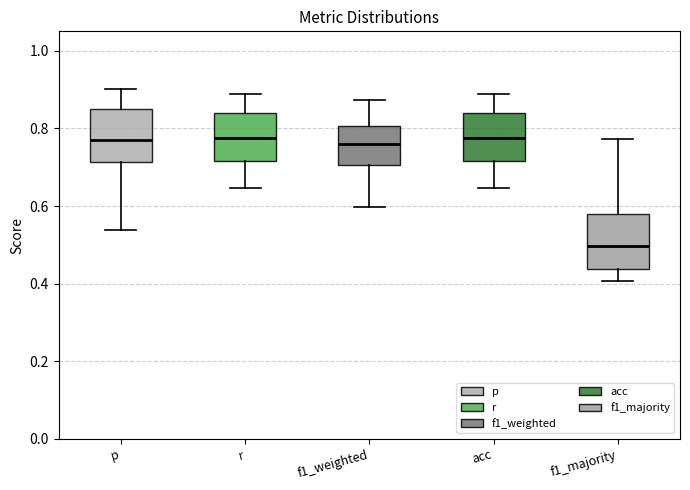

Reading left to right, transcribe this box plot: for each box, give where its median line is, the range the box spans, and where its two whiskers end, as read against the y-axis. The values are not printed on the chart, so give them approximately, as read against the axis.

p: median 0.78, box 0.72 to 0.84, whiskers 0.54 to 0.90
r: median 0.78, box 0.72 to 0.84, whiskers 0.64 to 0.88
f1_weighted: median 0.76, box 0.70 to 0.80, whiskers 0.60 to 0.88
acc: median 0.78, box 0.72 to 0.84, whiskers 0.64 to 0.88
f1_majority: median 0.50, box 0.44 to 0.58, whiskers 0.40 to 0.78